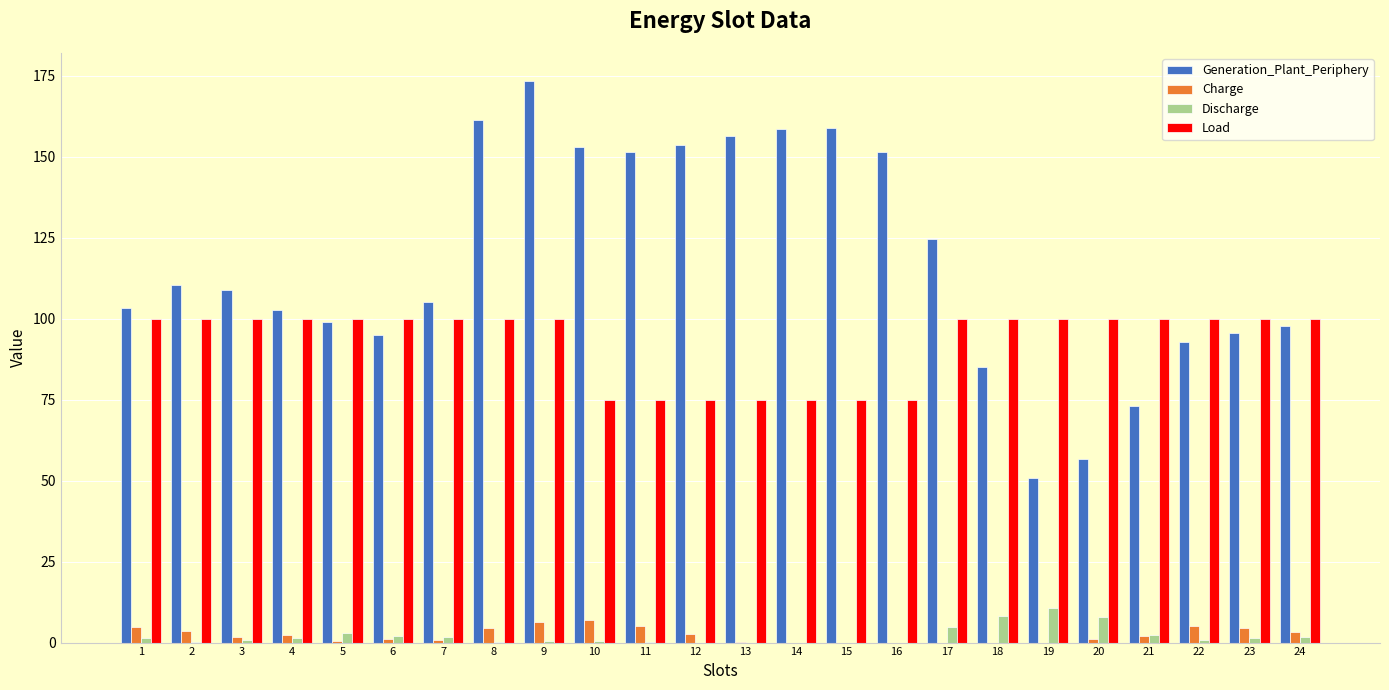

Is it true that Load equals 53.3 at 18?

False